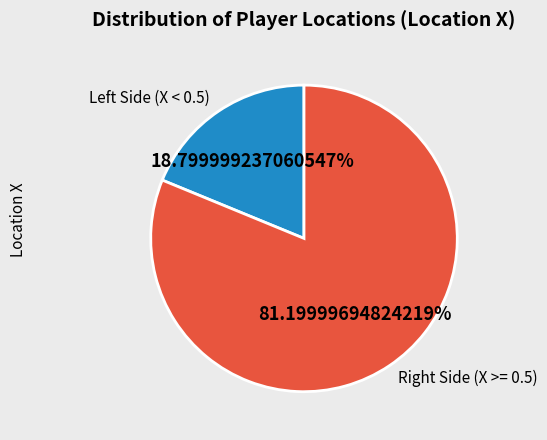

How many slices are in this pie chart?

2